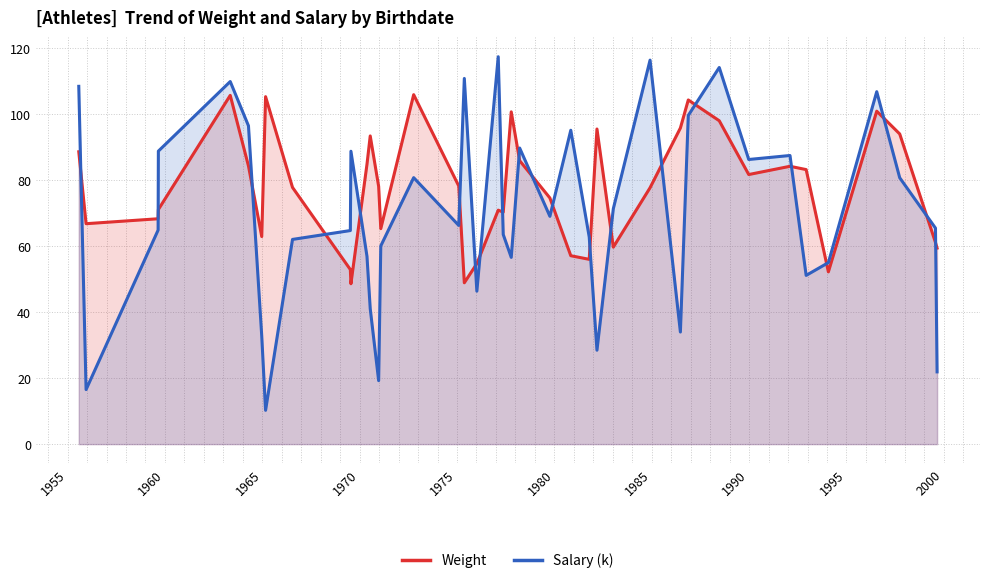

How many distinct data groups are displayed?

2